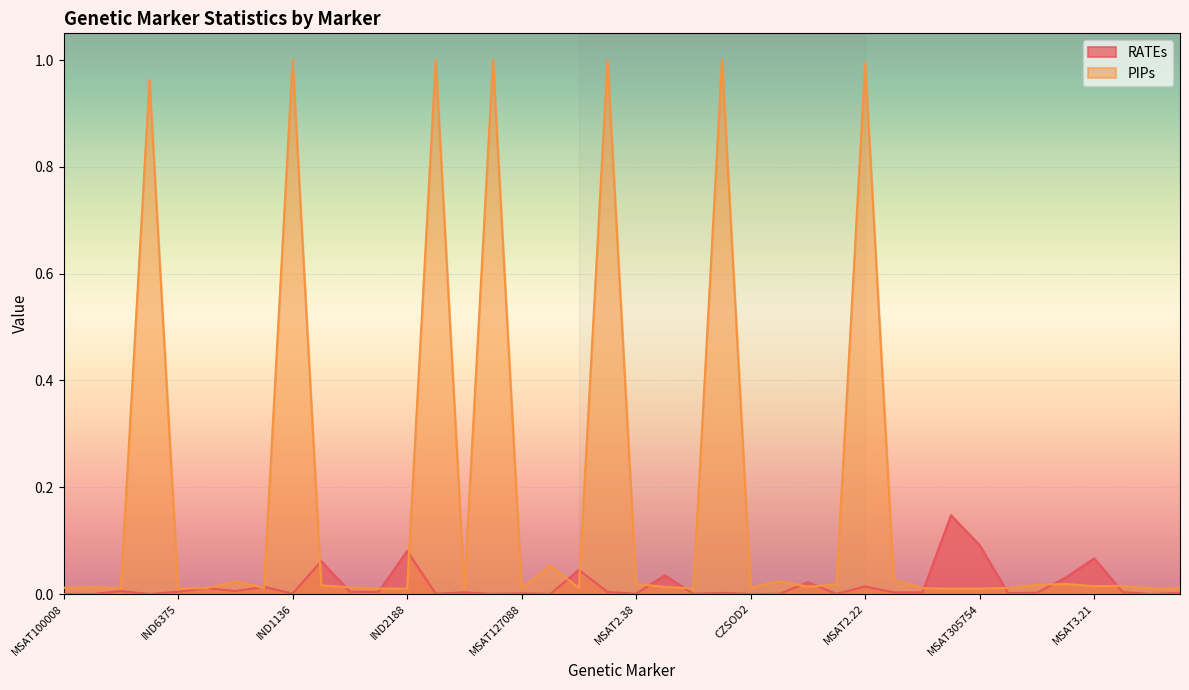

True or false: RATEs and PIPs intersect in this chart.

True